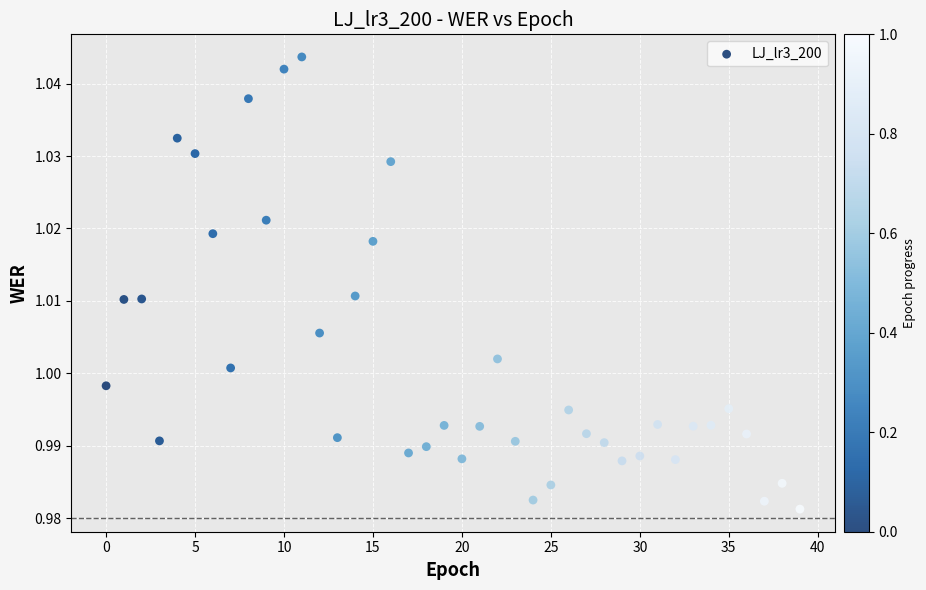

Count the number of points in this scatter plot.

40